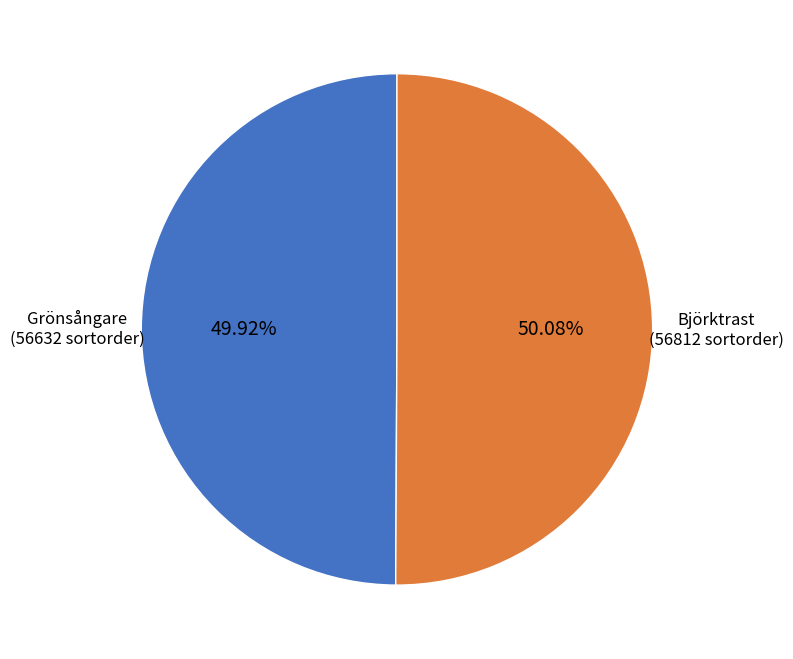

Is the sum of Björktrast and Grönsångare greater than half?

Yes